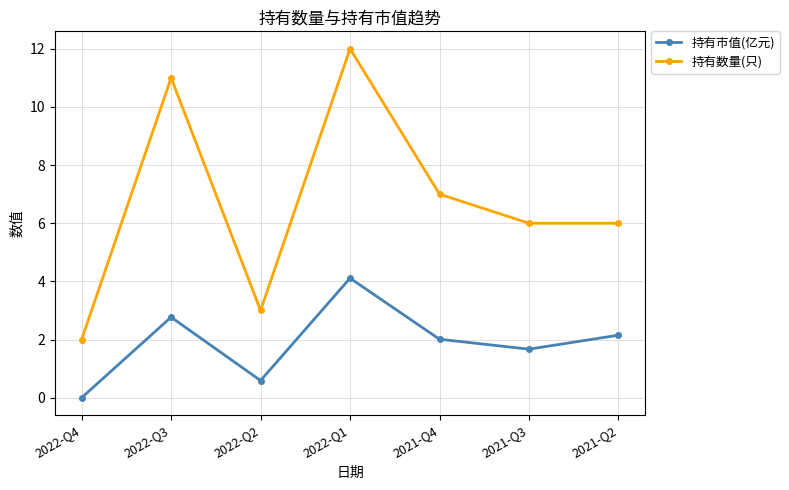

List the series in order of their peak value, highest first.

持有数量(只), 持有市值(亿元)